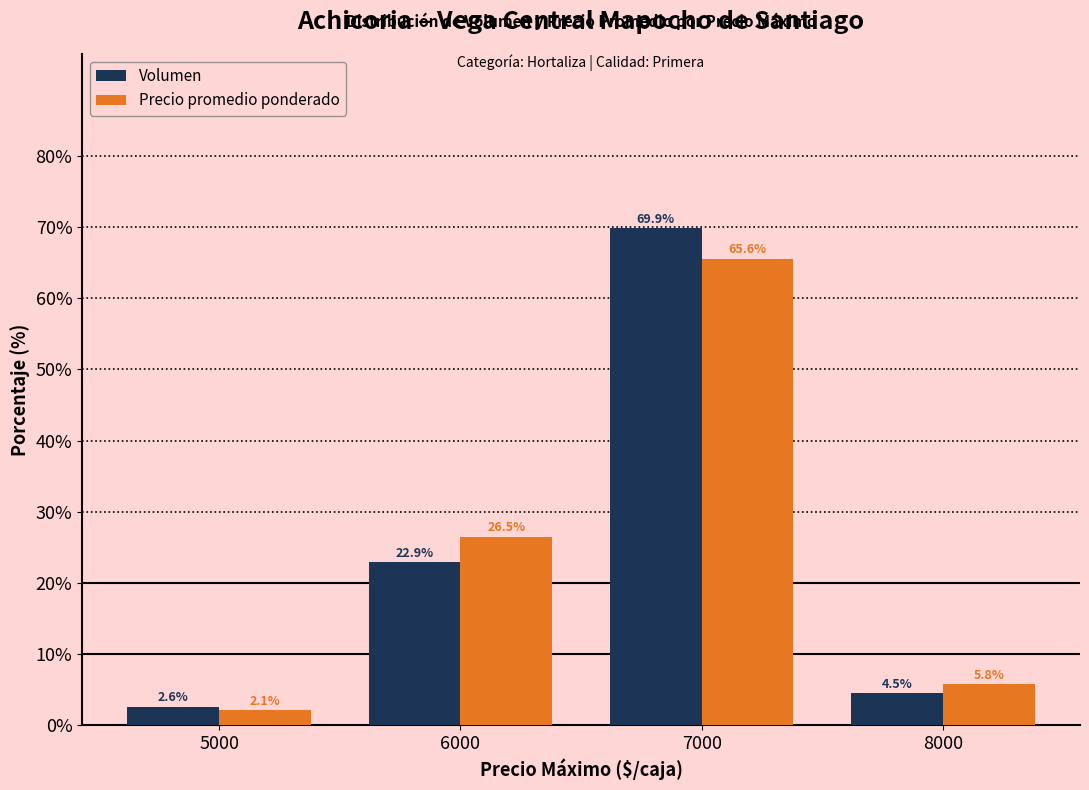

At 8000, list the series in order from largest to smallest.

Precio promedio ponderado, Volumen